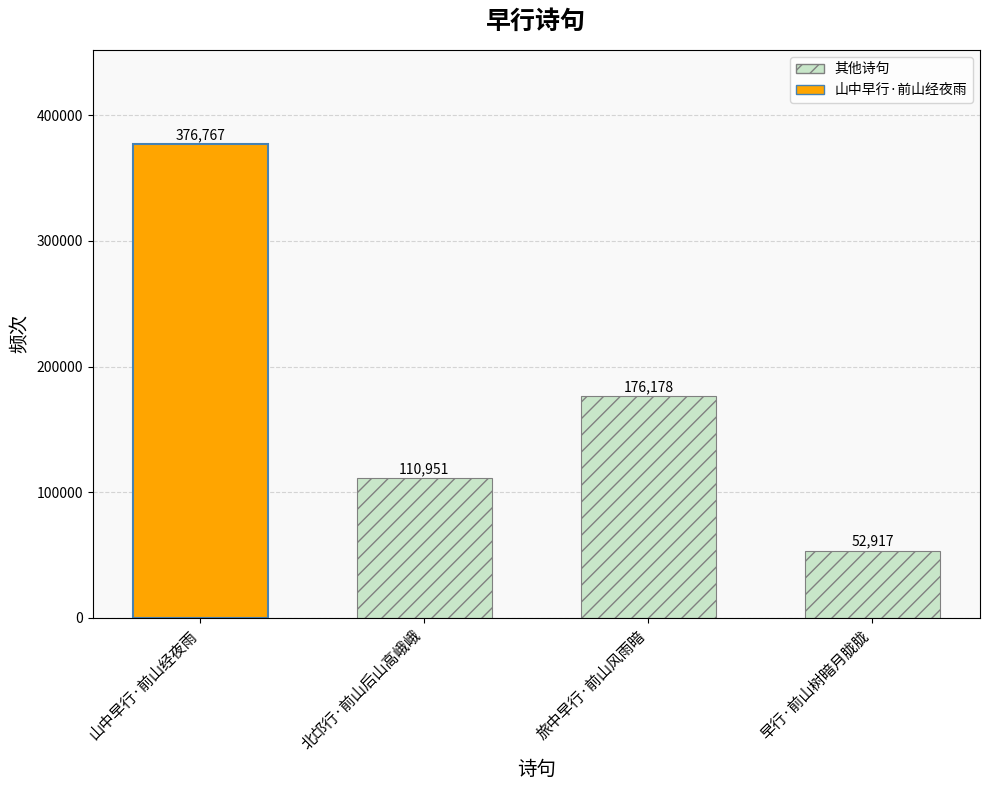

Reading left to right, transcribe all the data shown in this chart.

376767	110951	176178	52917